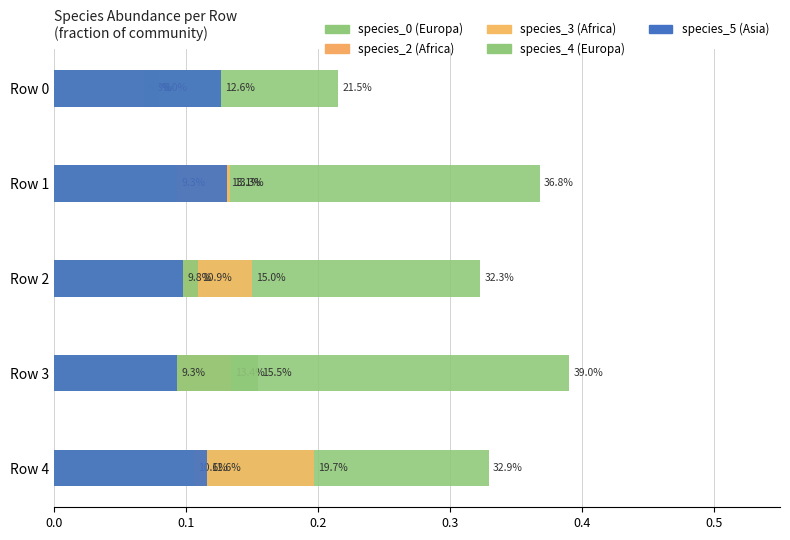

Rank the series at Row 1 from highest to lowest value.

species_0 (Europa), species_3 (Africa), species_5 (Asia), species_4 (Europa), species_2 (Africa)